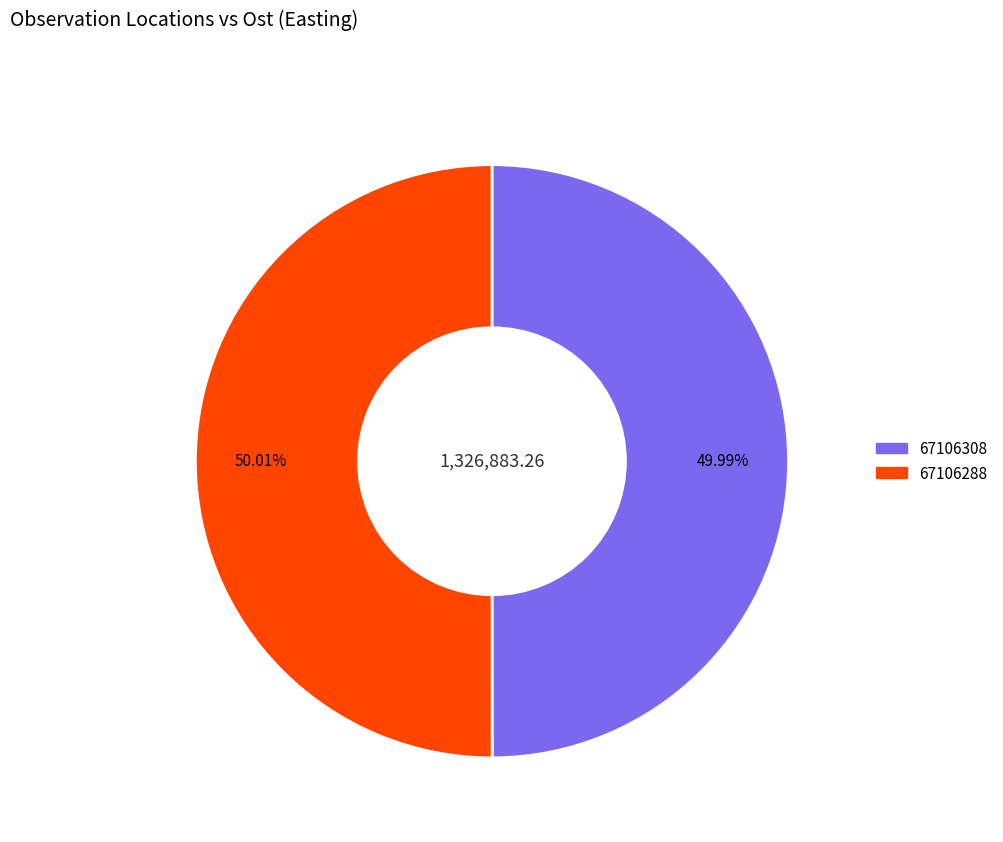

True or false: 67106308 accounts for 65% of the total.

False